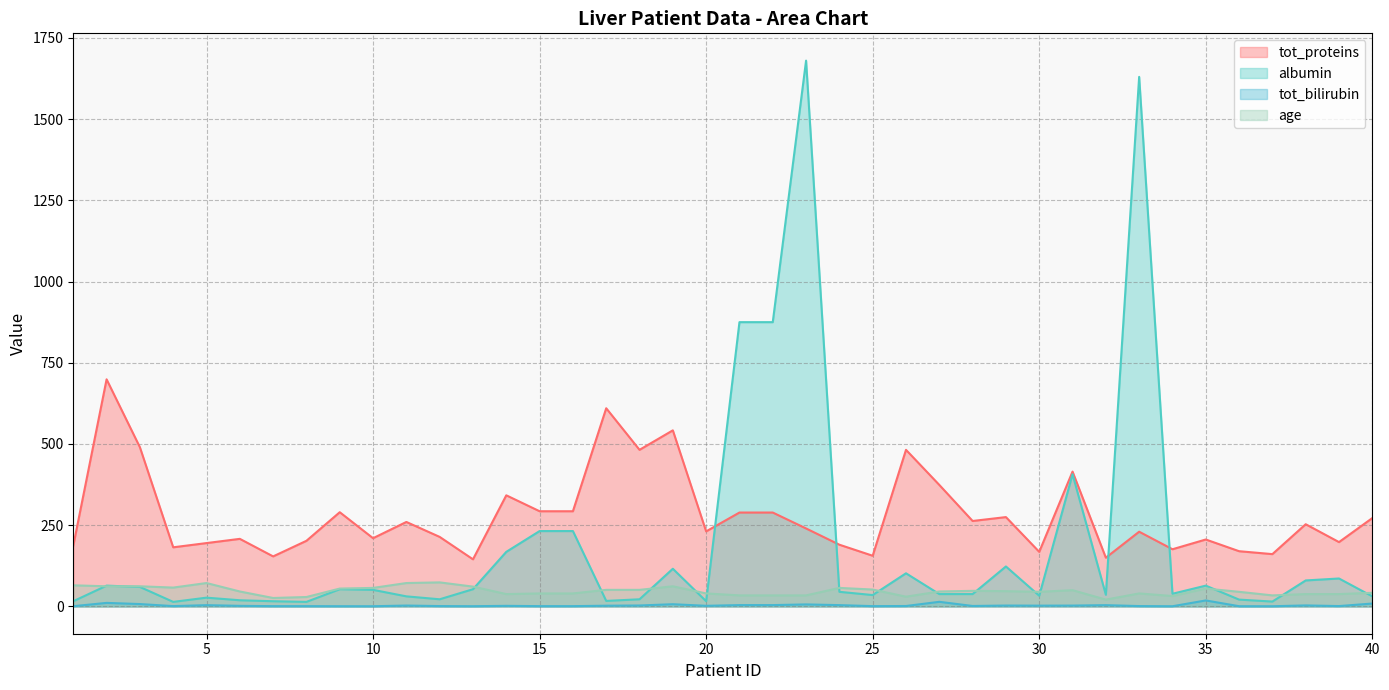

How many categories are shown in the chart?

40